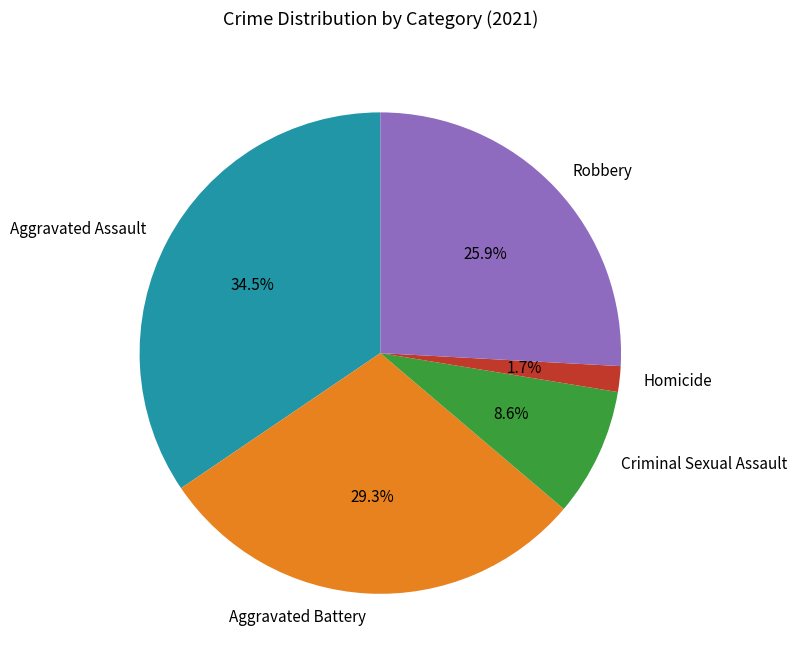

What is the ratio of the value at Homicide to the value at Aggravated Battery?

0.1